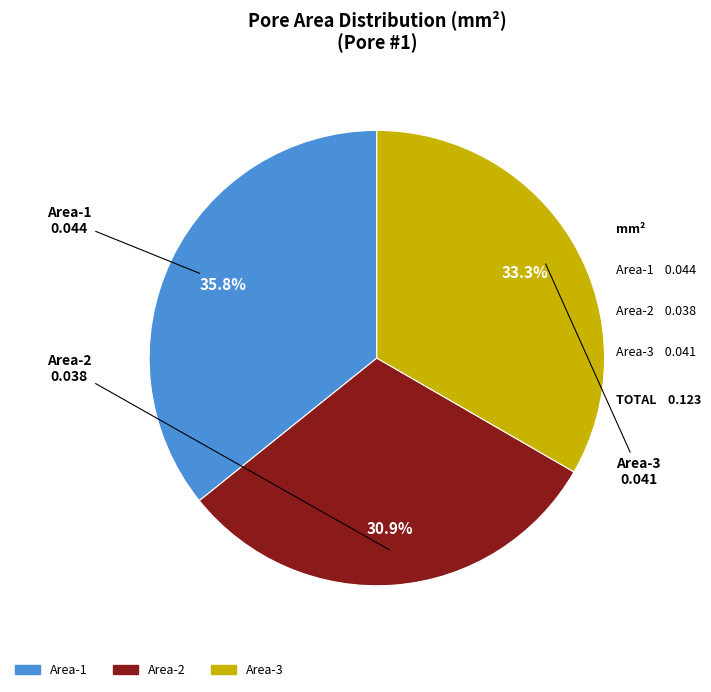

To the nearest percent, what is the difference between the Area-1 and Area-3 slice percentages?

2%